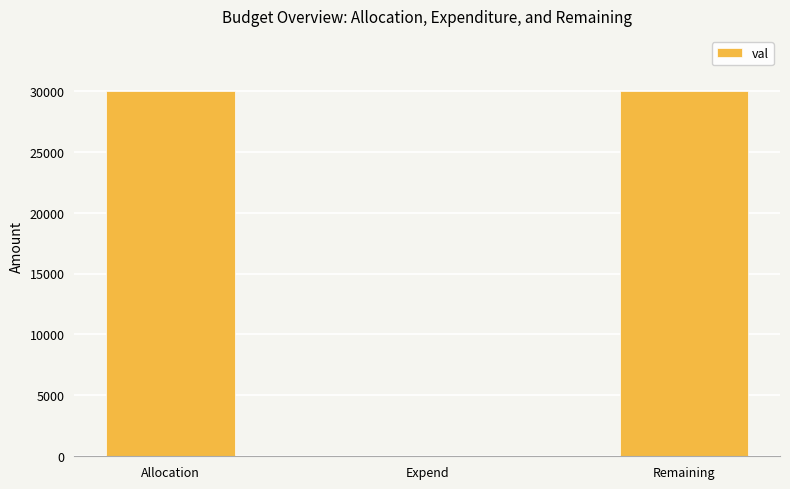

What is the sum of all values?

60000